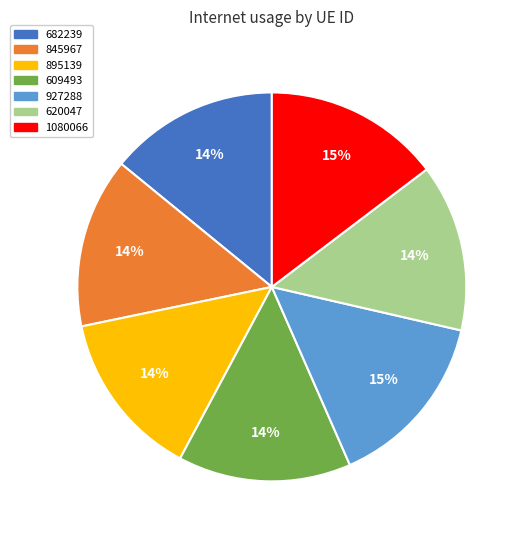

To the nearest percent, what is the combined percentage of 845967 and 927288?

29%